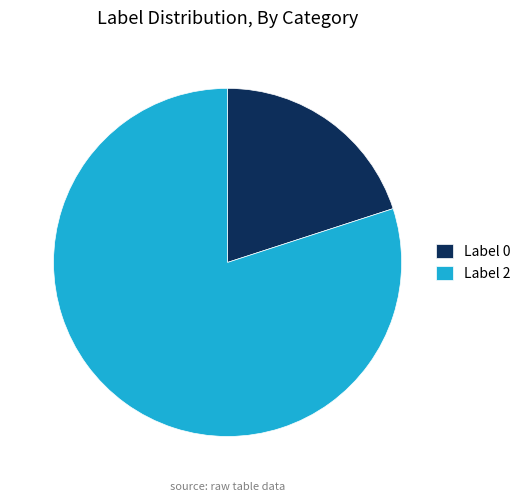

True or false: Label 2 accounts for 80% of the total.

True